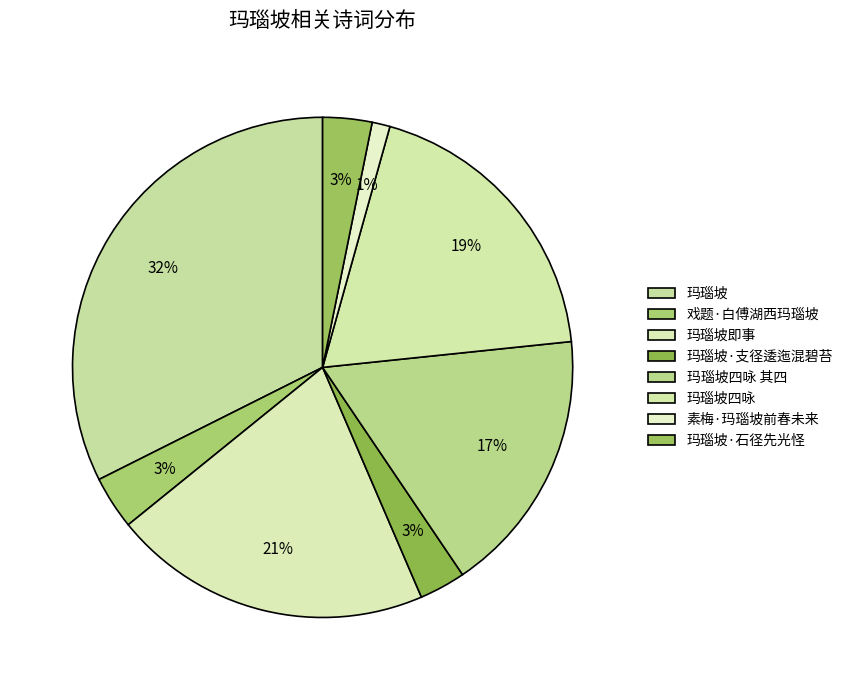

What is the total percentage of 素梅·玛瑙坡前春未来 and 玛瑙坡·支径逶迤混碧苔?

4.1%